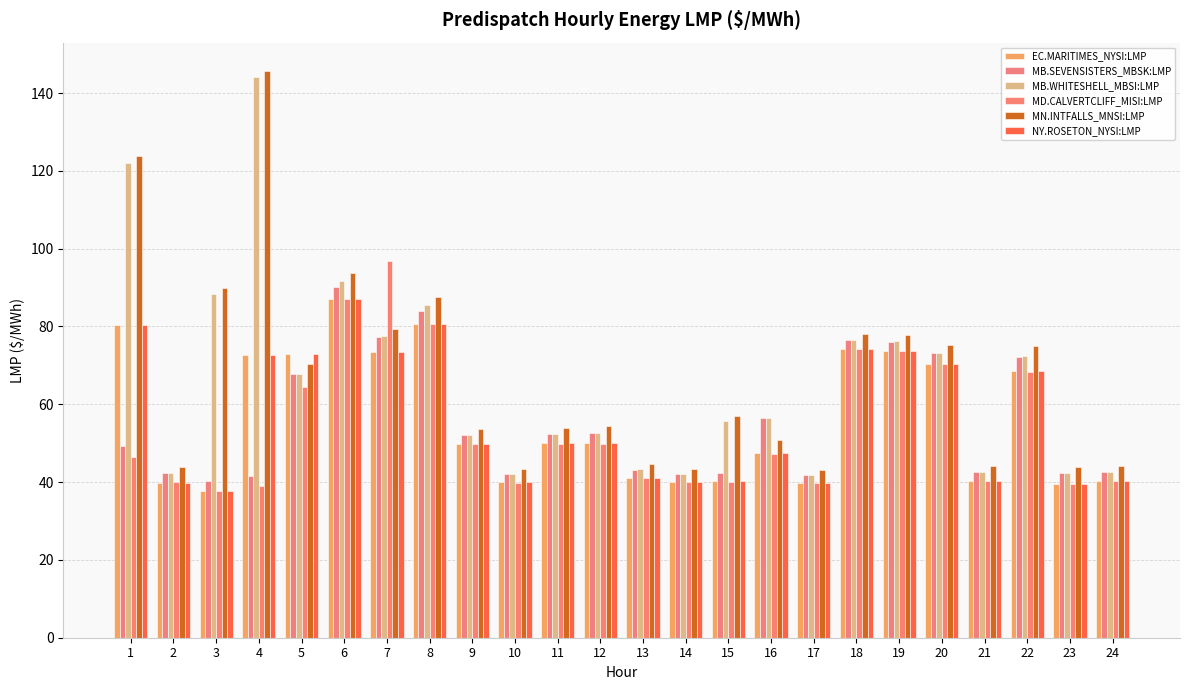

The MB.SEVENSISTERS_MBSK:LMP series shows 96.4 at 16. True or false?

False